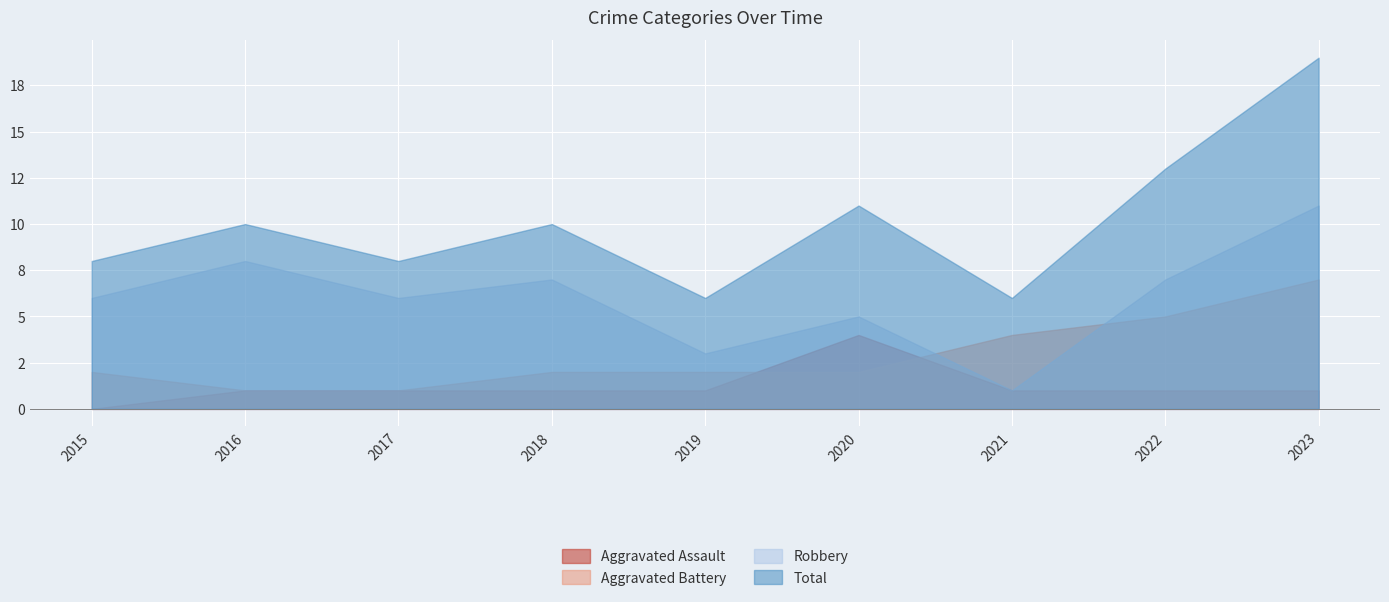

True or false: Total has more than 1 points higher than both neighbors.

True